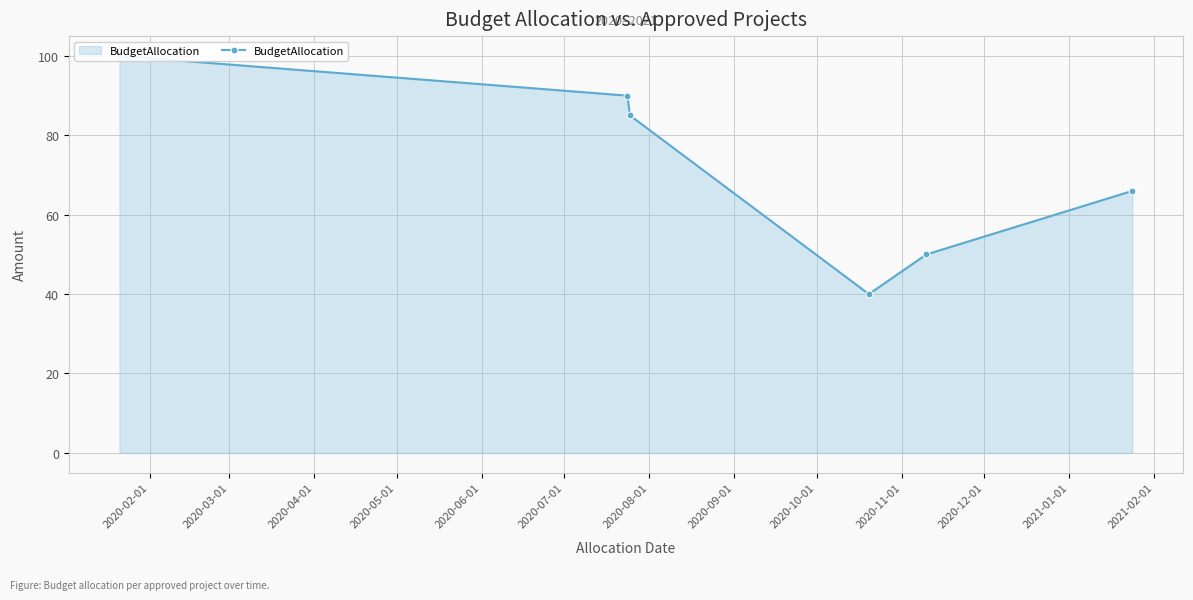

Does the chart have visible grid lines?

Yes